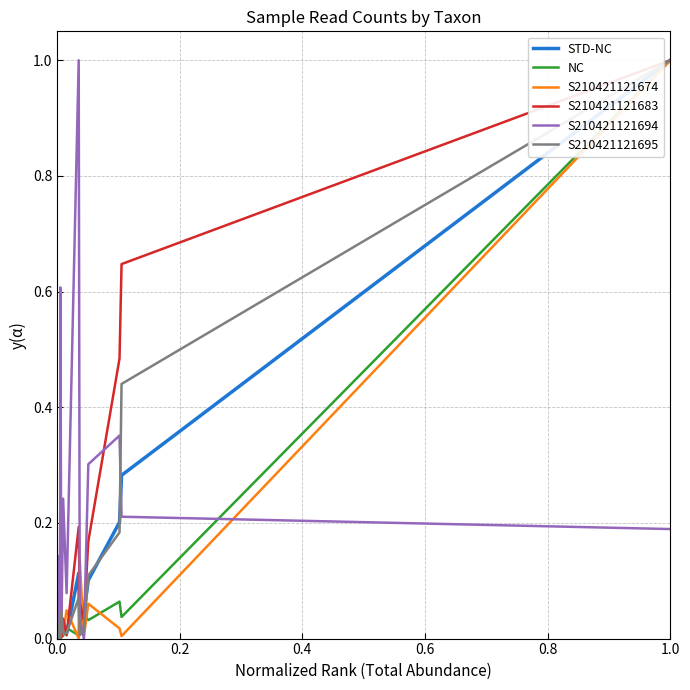

What is the maximum value shown in the chart?

1.0